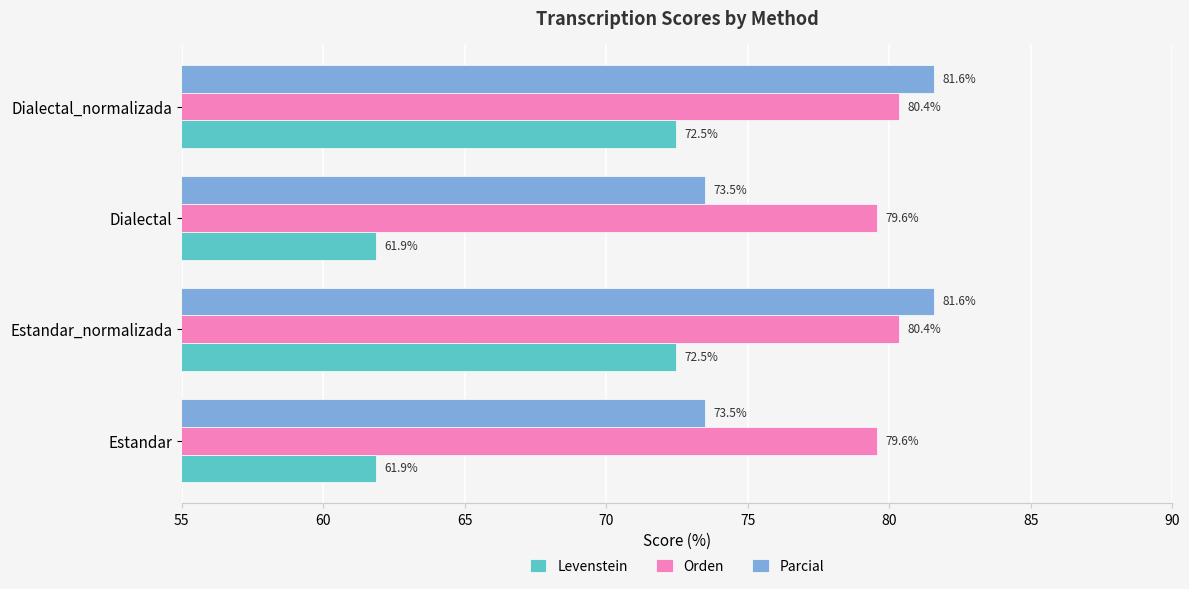

What is the minimum value shown in the chart?

61.9